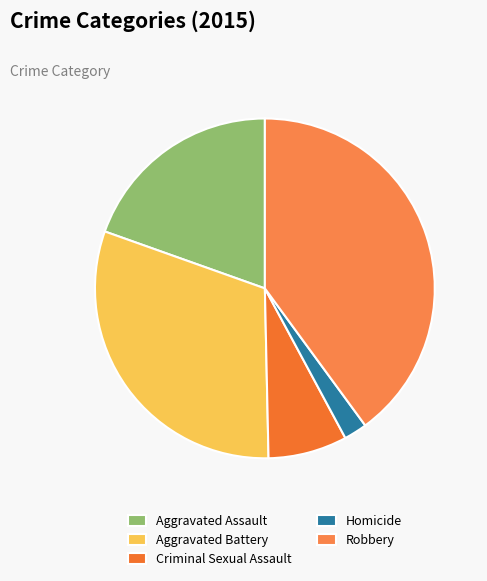

Is it true that Criminal Sexual Assault is 8% of the pie?

True